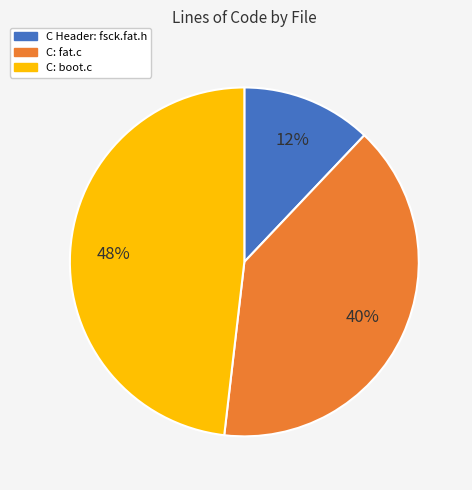

How many slices are in this pie chart?

3